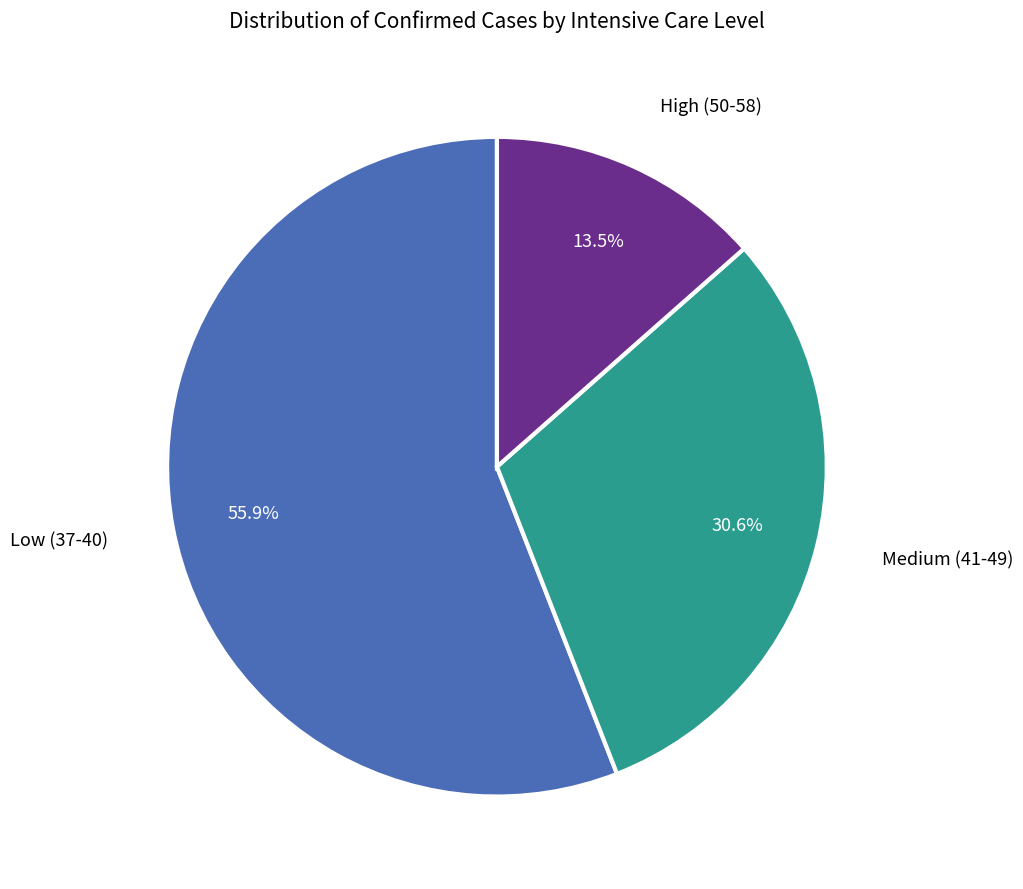

Count the number of slices in the pie.

3